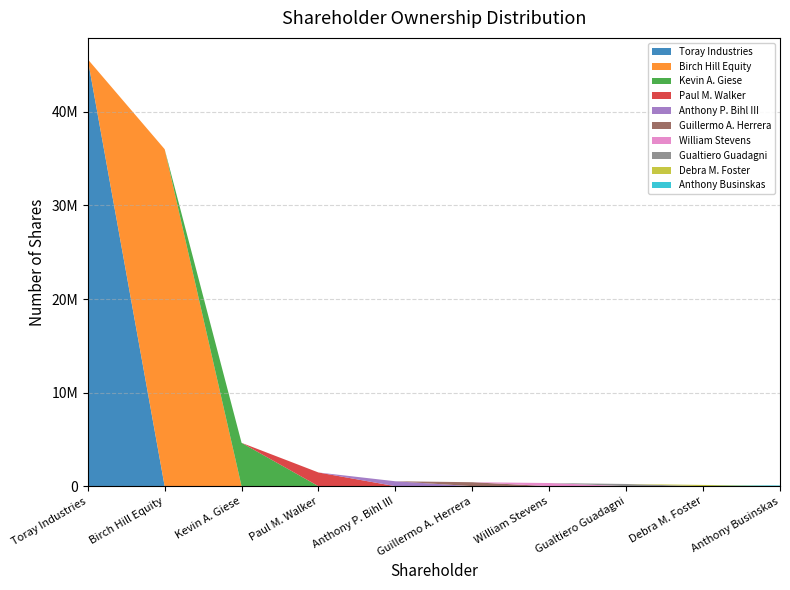

Reading right to left, extract all data points from this chart.

Anthony Businskas=75000	Debra M. Foster=134855	Gualtiero Guadagni=235972	William Stevens=338363	Guillermo A. Herrera=425000	Anthony P. Bihl III=525000	Paul M. Walker=1464096	Kevin A. Giese=4632424	Birch Hill Equity=36017718	Toray Industries=45630105